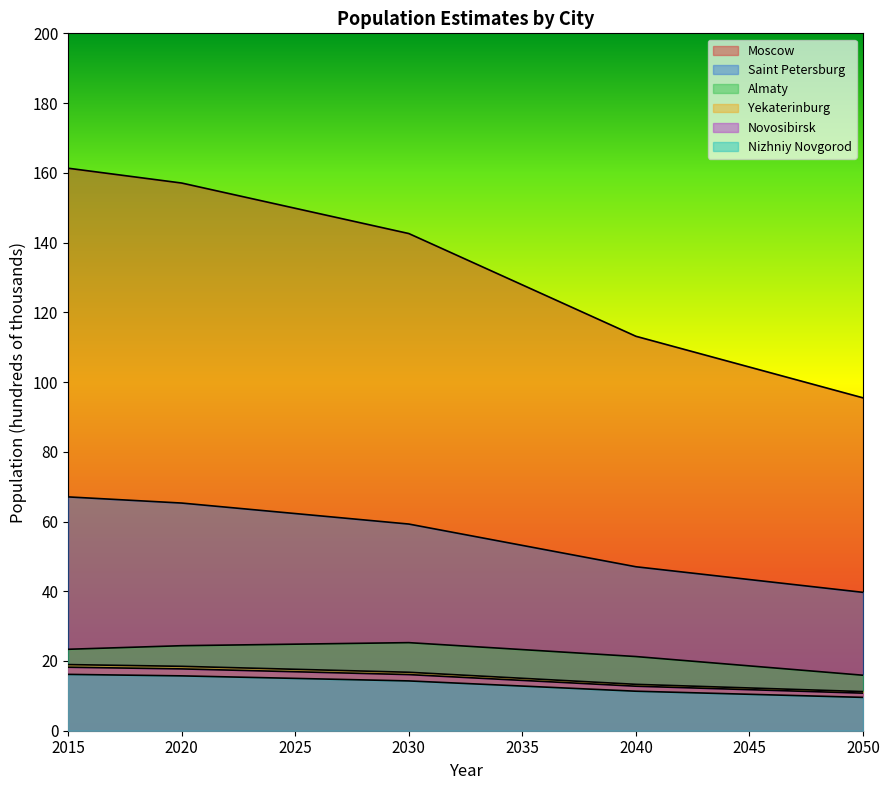

What value does the Novosibirsk series have at 2025?

16.9